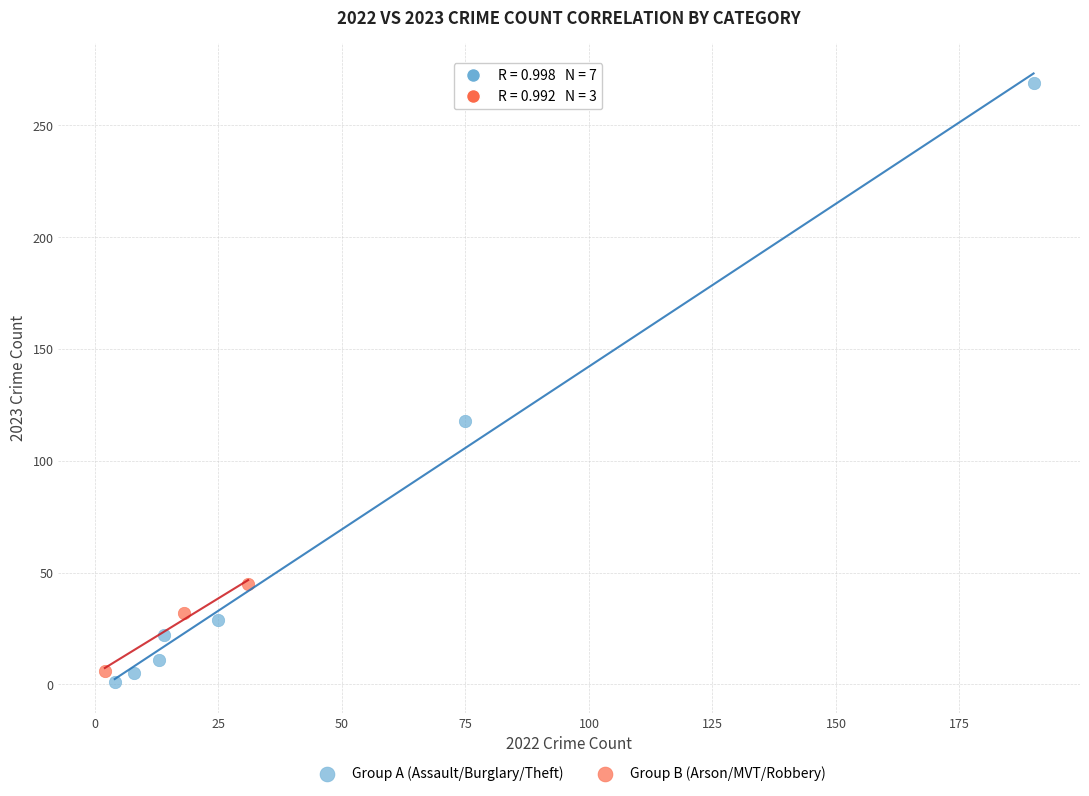

Which series has the widest spread of Y values?

Group A (Assault/Burglary/Theft)